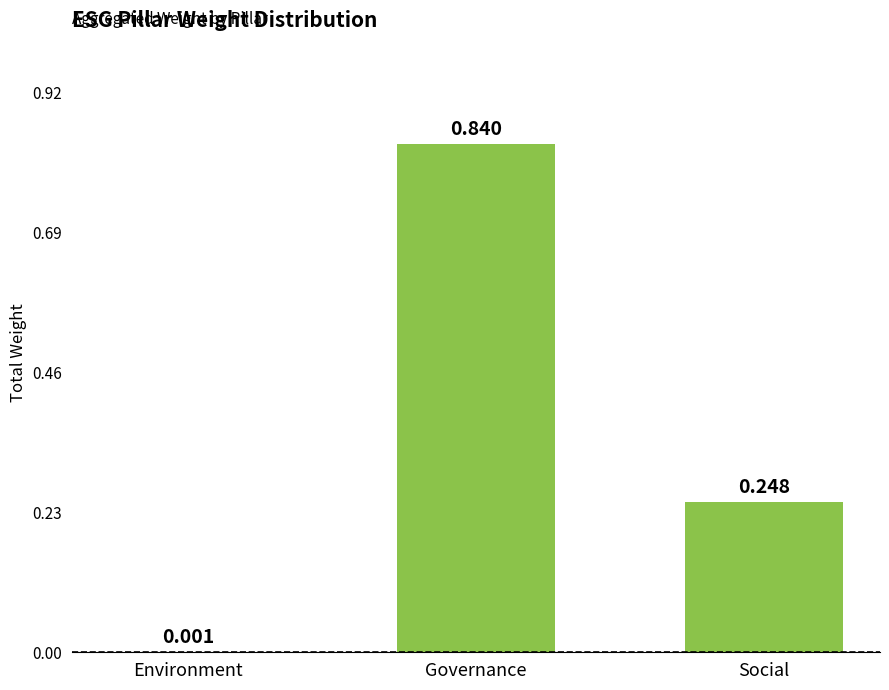

Between Environment and Governance, which is larger?

Governance